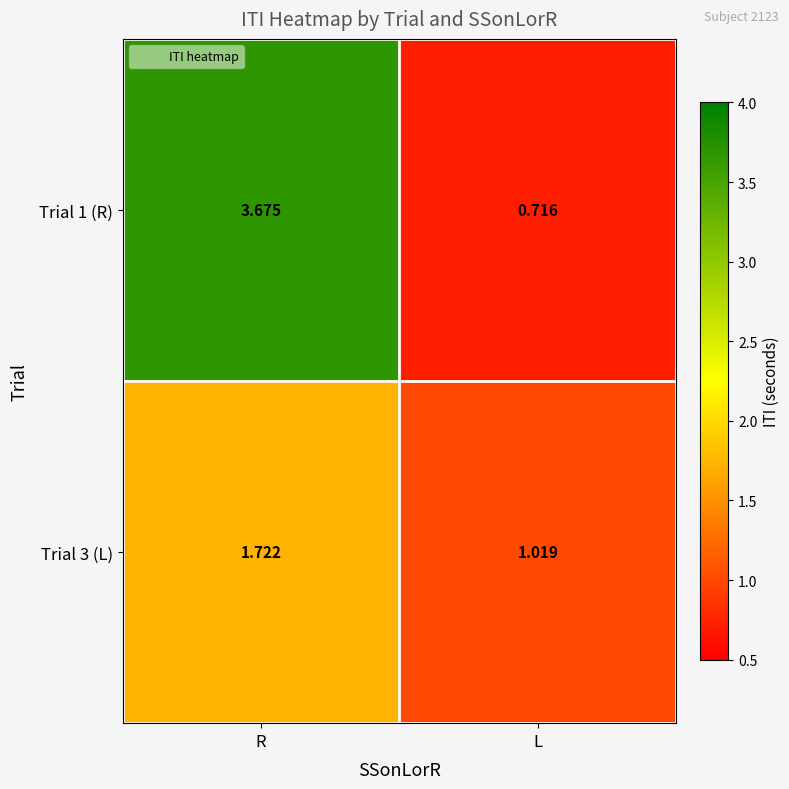

Which series has the largest total across all categories?

Trial 1 (R)